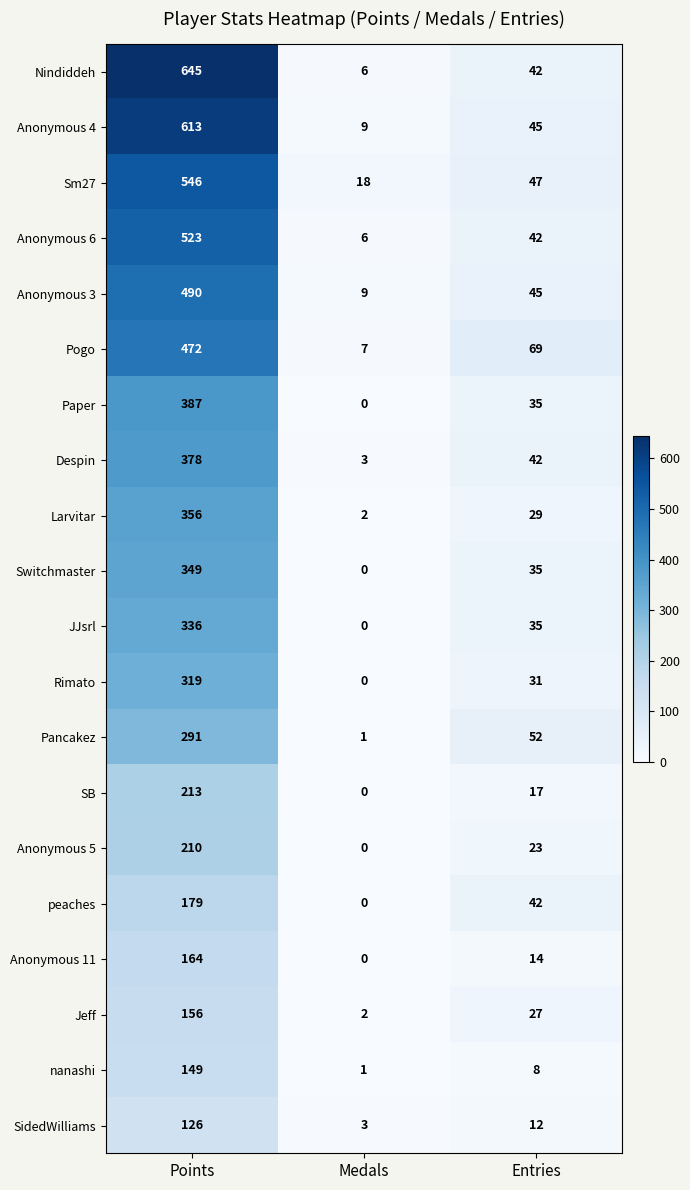

Which label corresponds to the smallest value in the chart?

Medals